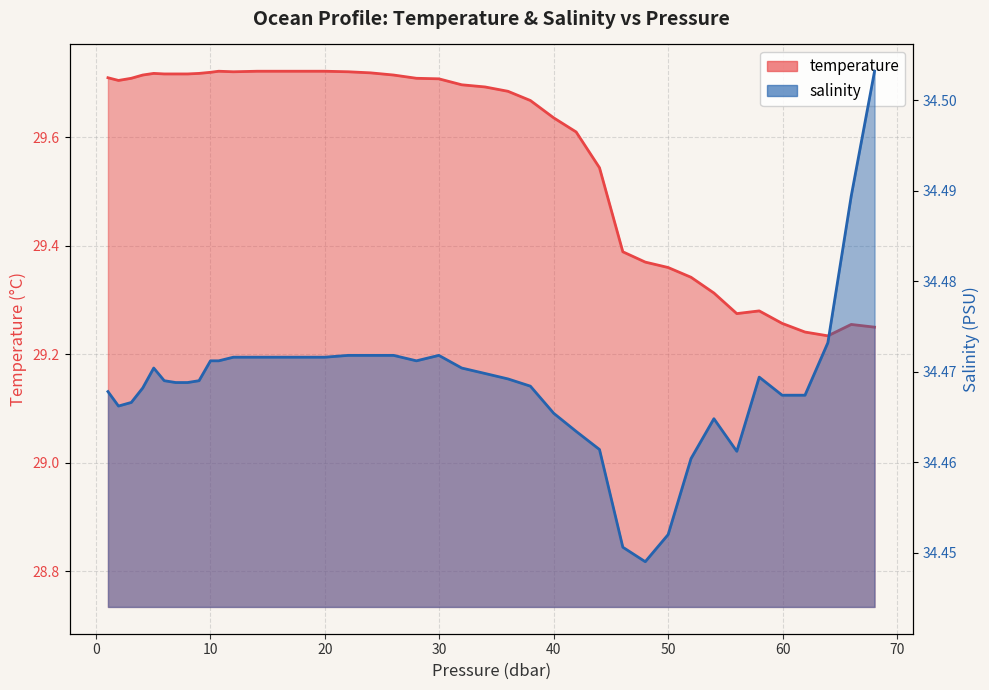

What is the minimum value shown in the chart?

29.2